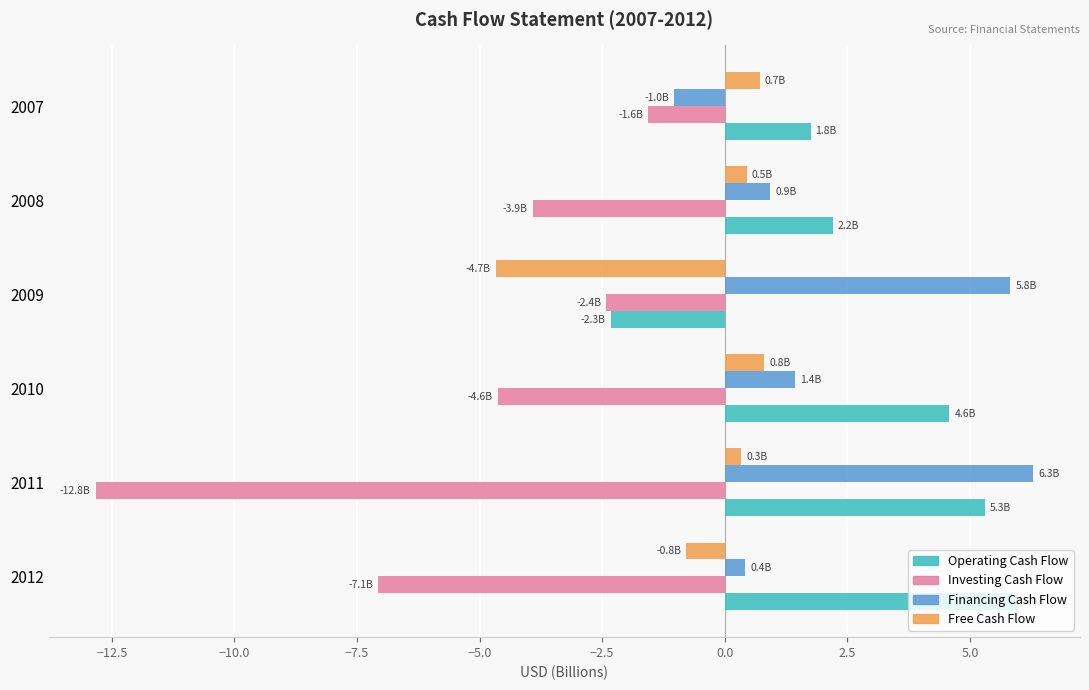

How many distinct data groups are displayed?

4